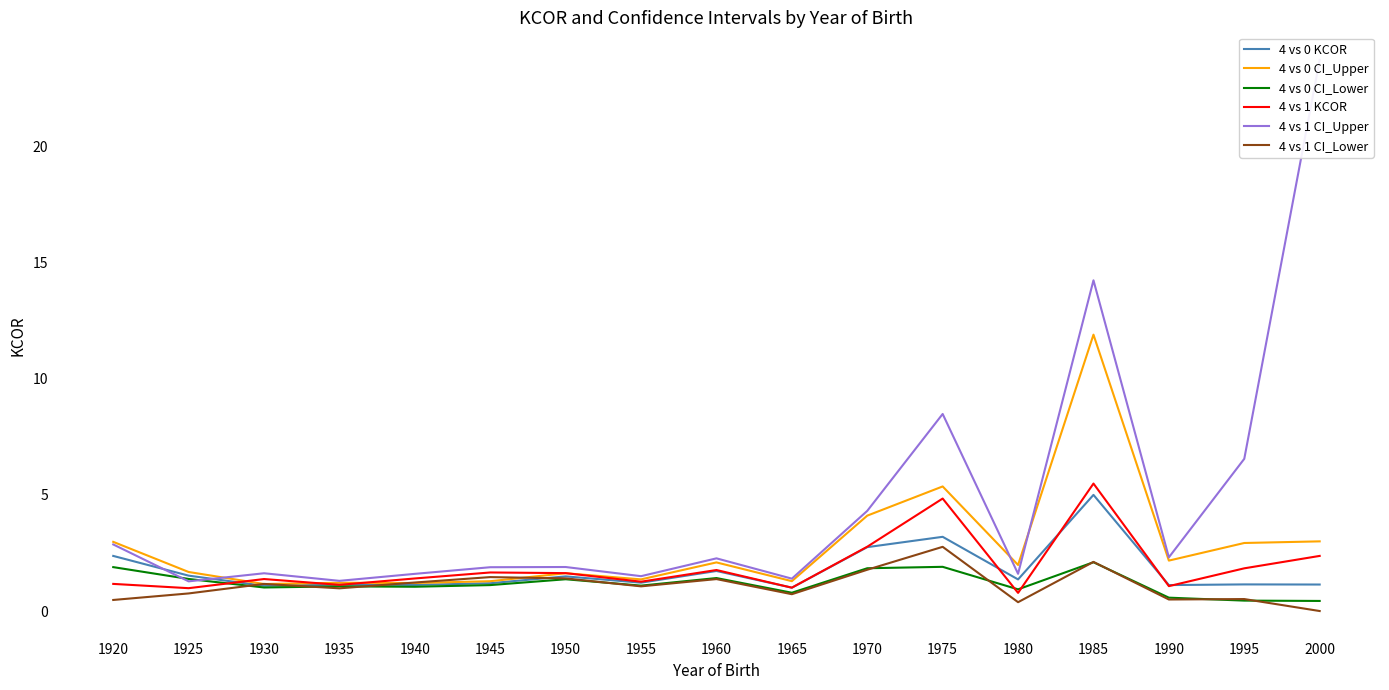

What is the value of the 4 vs 1 KCOR point at the 16th from the left?

1.8